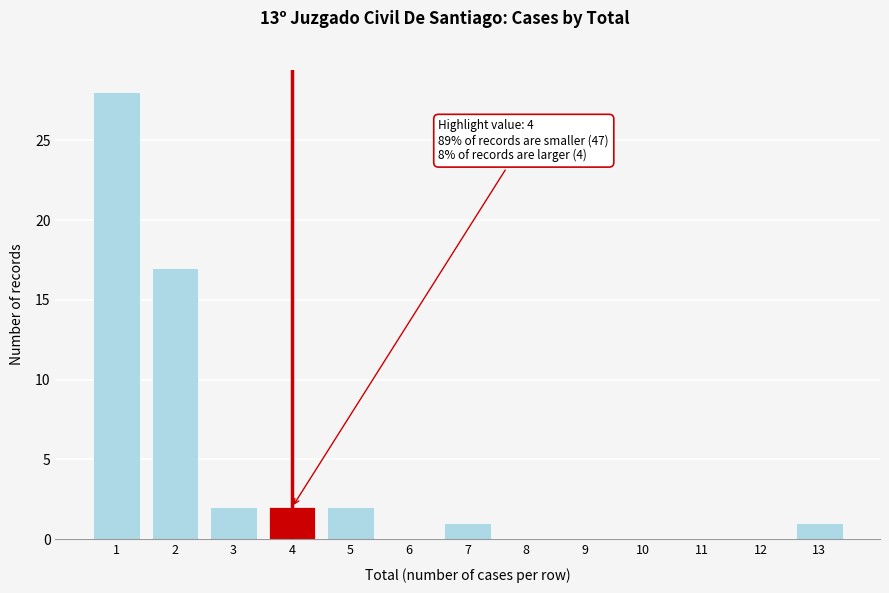

Reading left to right, list all the values displayed in this chart.

1=28	2=17	3=2	4=2	5=2	6=0	7=1	8=0	9=0	10=0	11=0	12=0	13=1